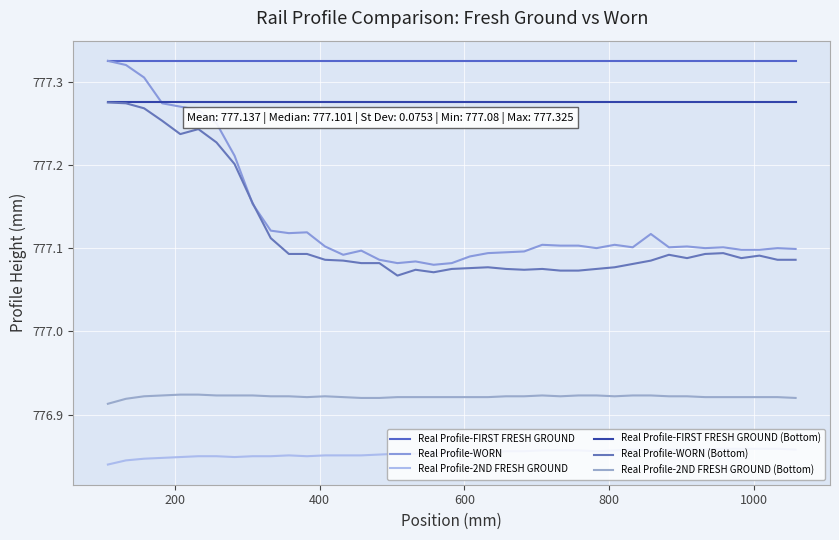

Rank the series by their maximum value, from highest to lowest.

Real Profile-FIRST FRESH GROUND, Real Profile-WORN, Real Profile-FIRST FRESH GROUND (Bottom), Real Profile-WORN (Bottom), Real Profile-2ND FRESH GROUND (Bottom), Real Profile-2ND FRESH GROUND